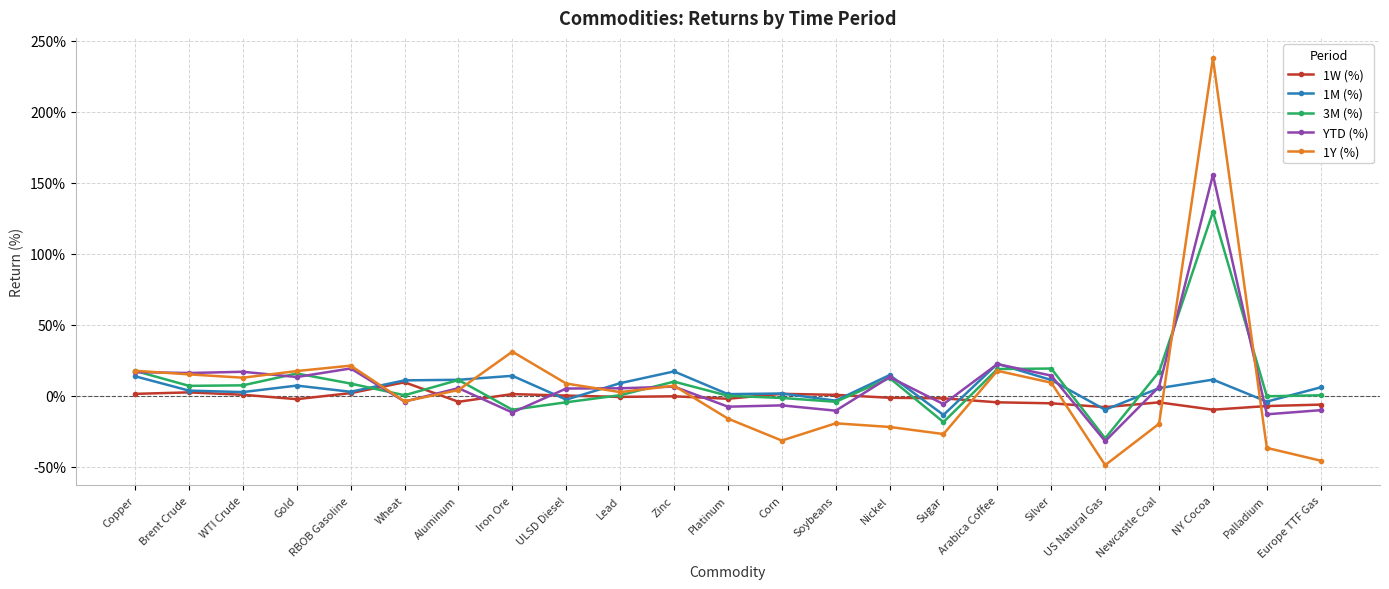

Which series has the largest range (max minus min)?

1Y (%)